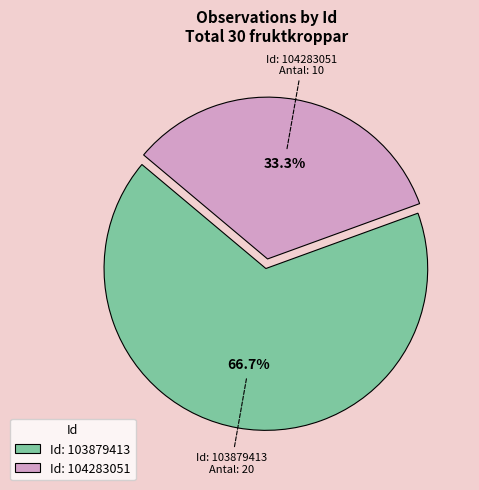

To the nearest percent, what is the difference between the largest and smallest slice percentages?

33%